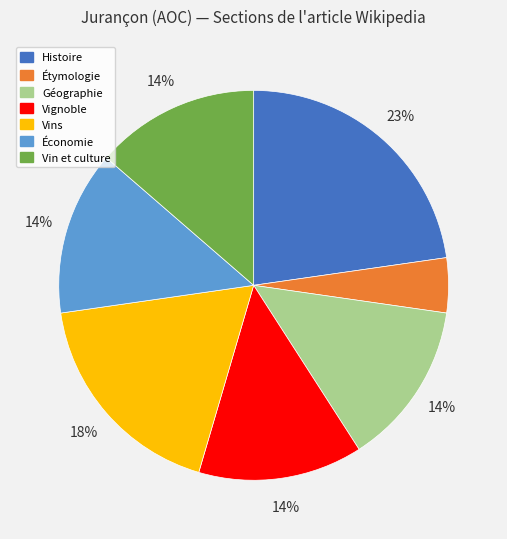

Is there any slice that represents more than half of the pie?

No